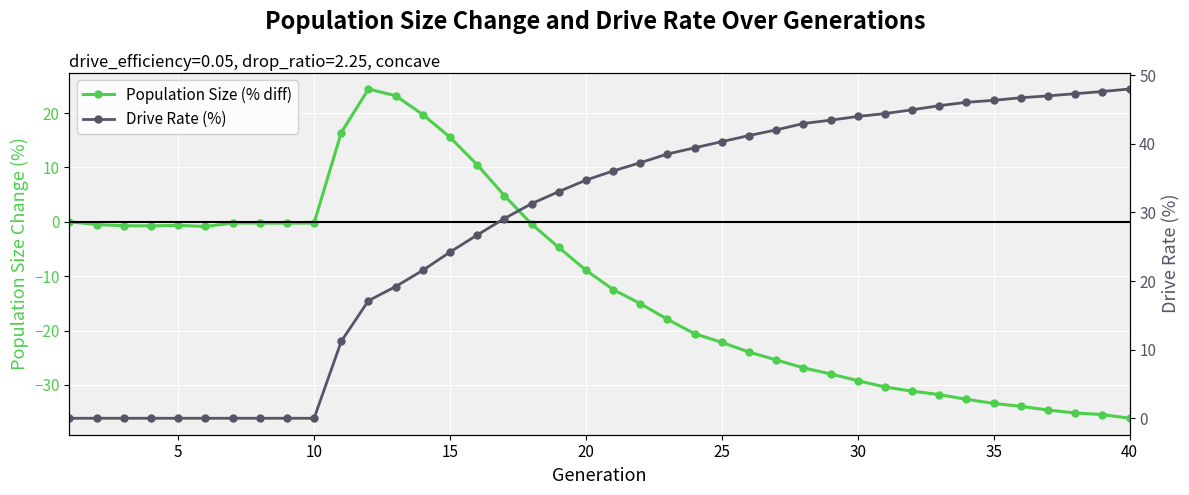

Reading left to right, transcribe all the data shown in this chart.

Population Size (% diff): 0.0	-0.5	-0.7	-0.8	-0.7	-0.9	-0.2	-0.2	-0.3	-0.2	16.4	24.4	23.2	19.7	15.5	10.5	4.8	-0.4	-4.7	-8.9	-12.5	-15.0	-17.9	-20.6	-22.2	-24.0	-25.4	-26.9	-28.0	-29.2	-30.4	-31.1	-31.8	-32.6	-33.4	-33.9	-34.6	-35.2	-35.4	-36.1
Drive Rate (%): 0.0	0.0	0.0	0.0	0.0	0.0	0.0	0.0	0.0	0.0	11.2	17.1	19.2	21.6	24.2	26.7	29.1	31.3	33.0	34.7	36.1	37.2	38.5	39.4	40.3	41.2	42.0	43.0	43.5	44.0	44.4	45.0	45.6	46.1	46.3	46.7	47.0	47.3	47.6	48.0